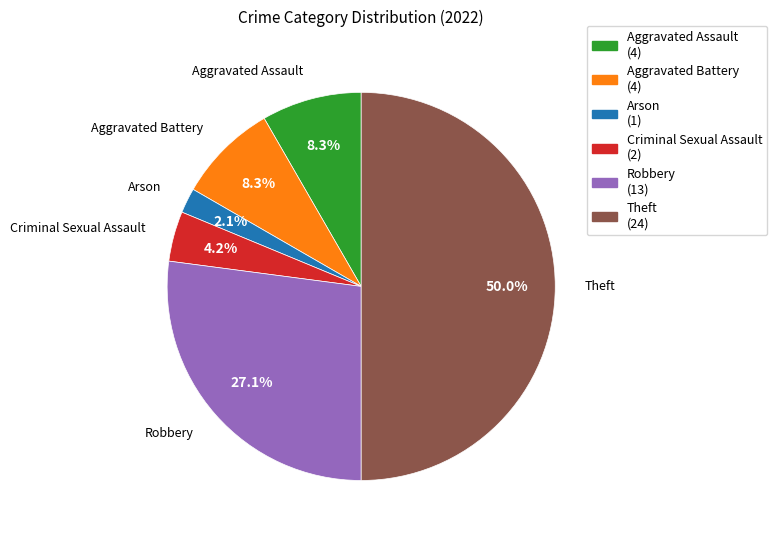

What is the largest slice in the pie chart?

Theft